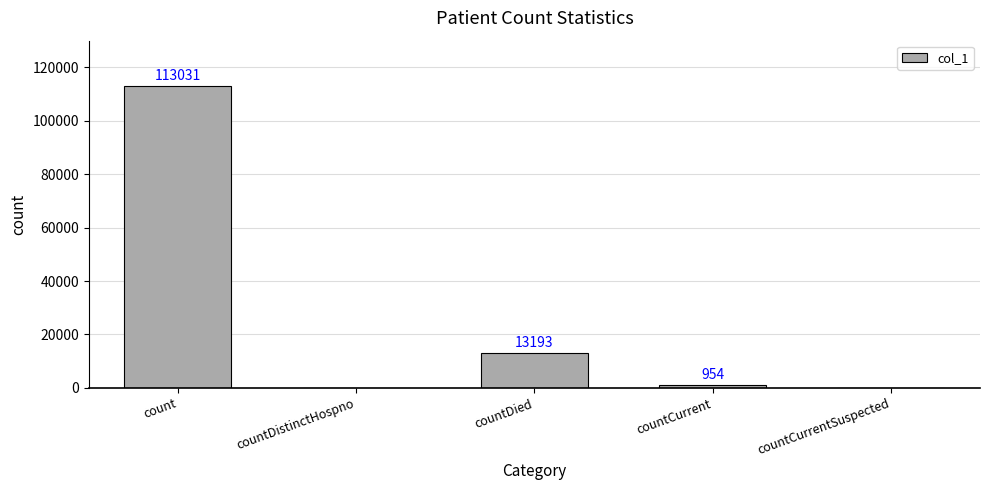

The chart shows a value of 0 at countCurrentSuspected. True or false?

True